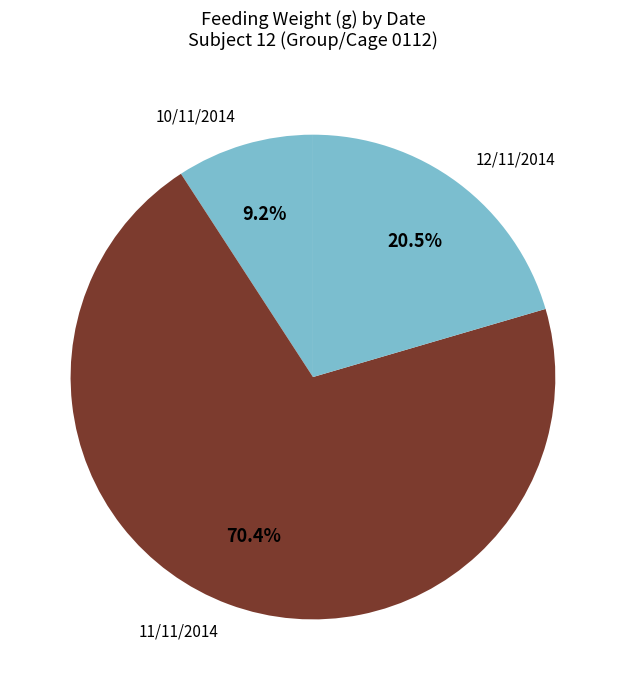

Combined, do 12/11/2014 and 10/11/2014 account for over 50%?

No